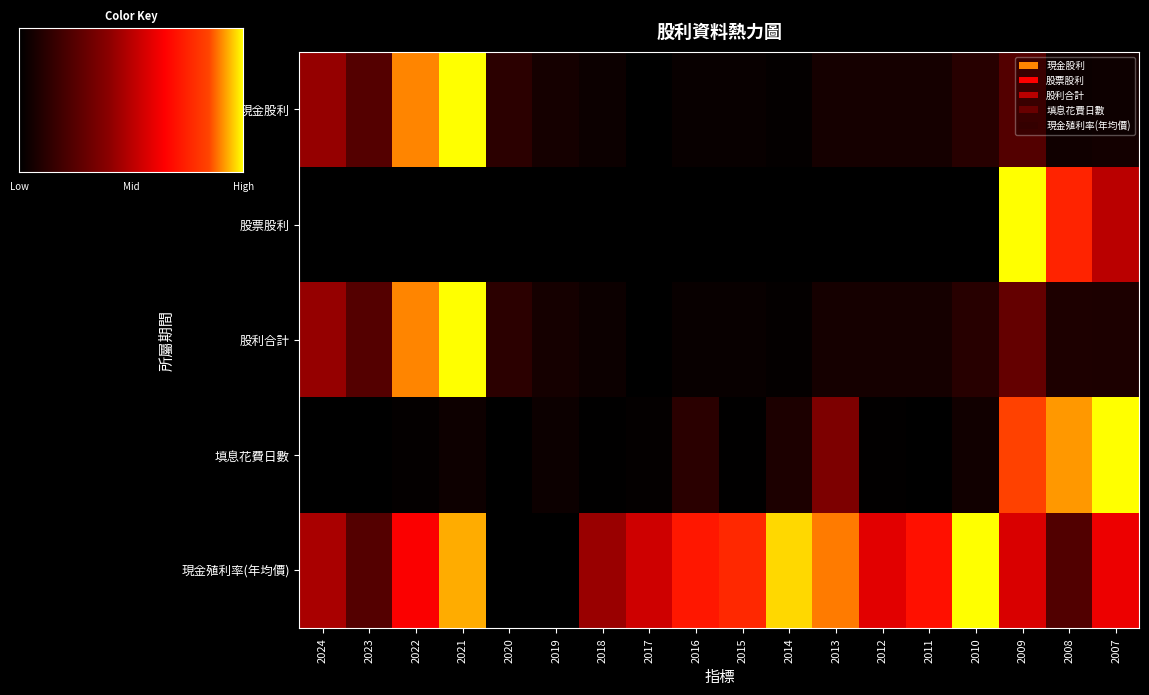

Which series has the widest spread of values?

現金股利